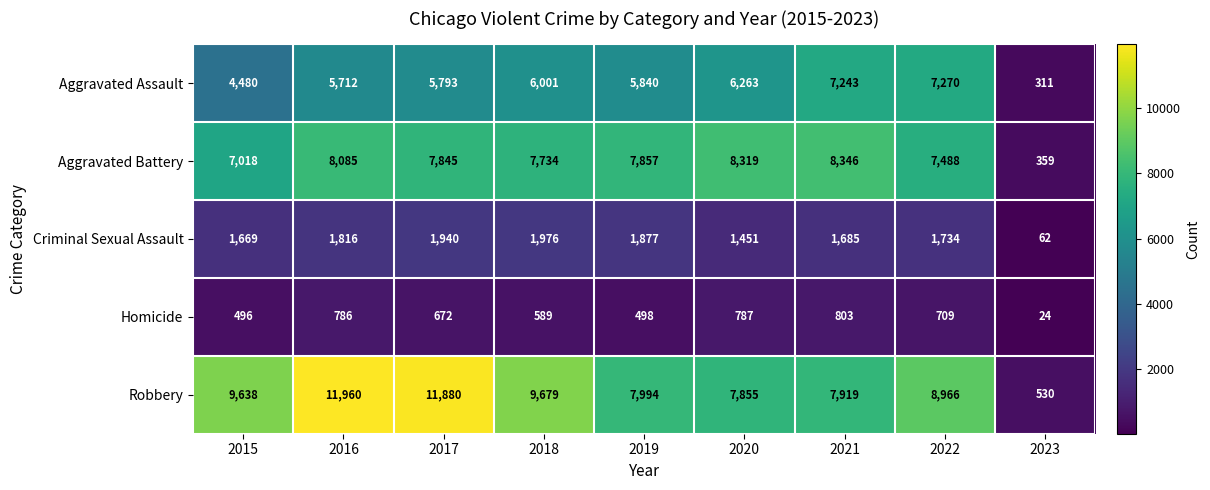

What is the difference between the Criminal Sexual Assault values at 2015 and 2019?

208